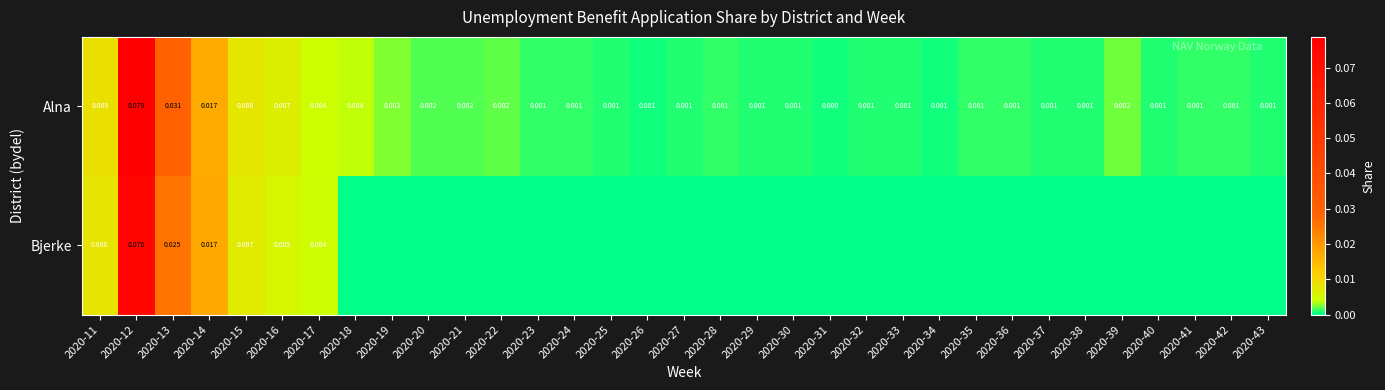

Is the value of Bjerke at 2020-16 greater than the value of Alna at 2020-20?

Yes